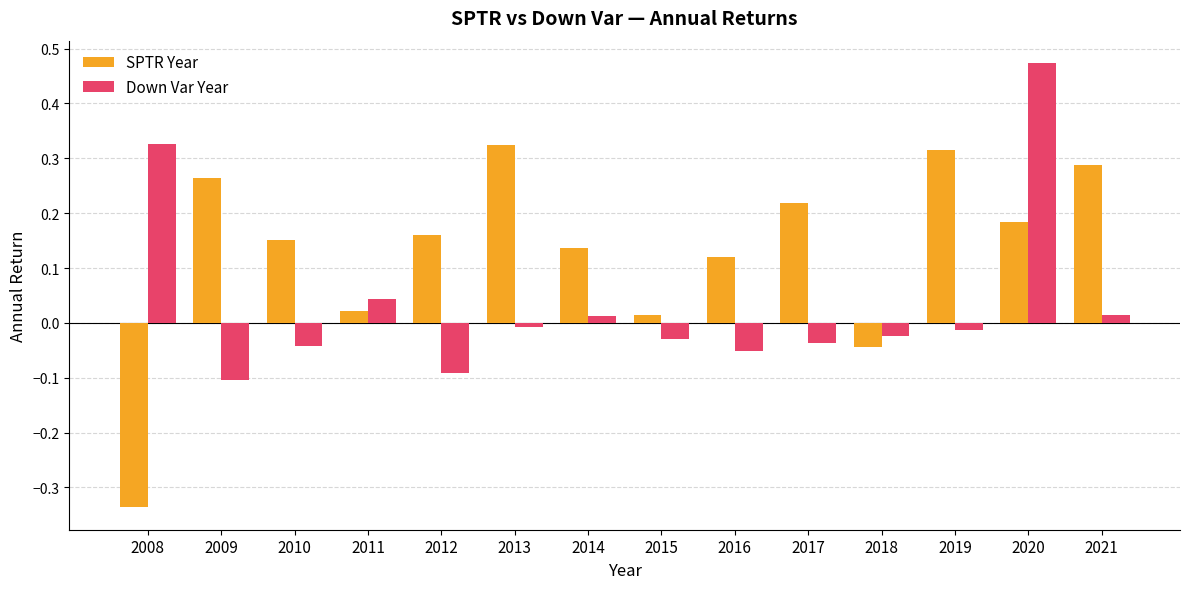

At which category is the sum across all series the highest?

2020